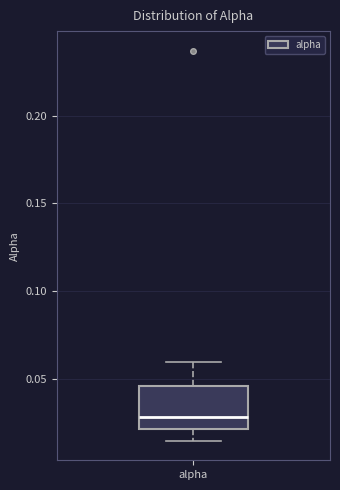

Read this box plot against the y-axis: the position of the median line, the range covered by the box, and the ends of both whiskers. The values are not printed on the chart, so give them approximately, as read against the axis.

median 0.030, box 0.020 to 0.045, whiskers 0.015 to 0.060